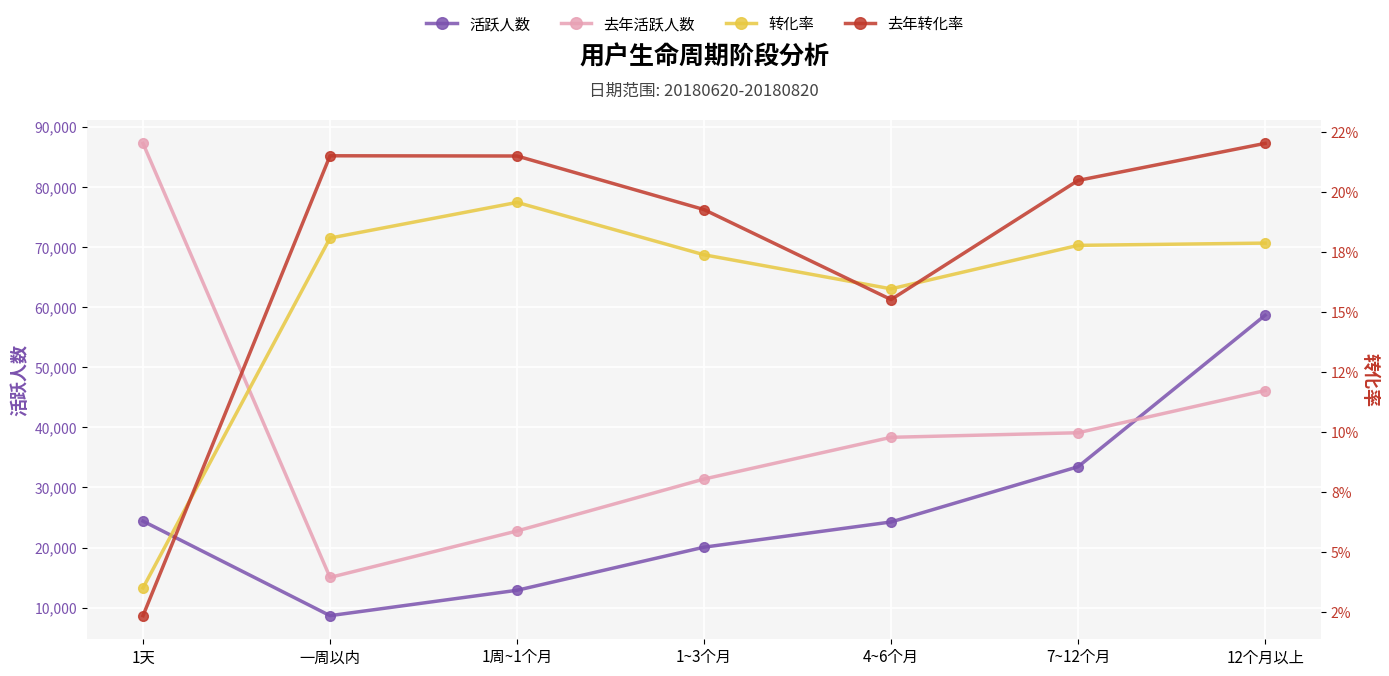

Which label corresponds to the smallest value in the chart?

1天